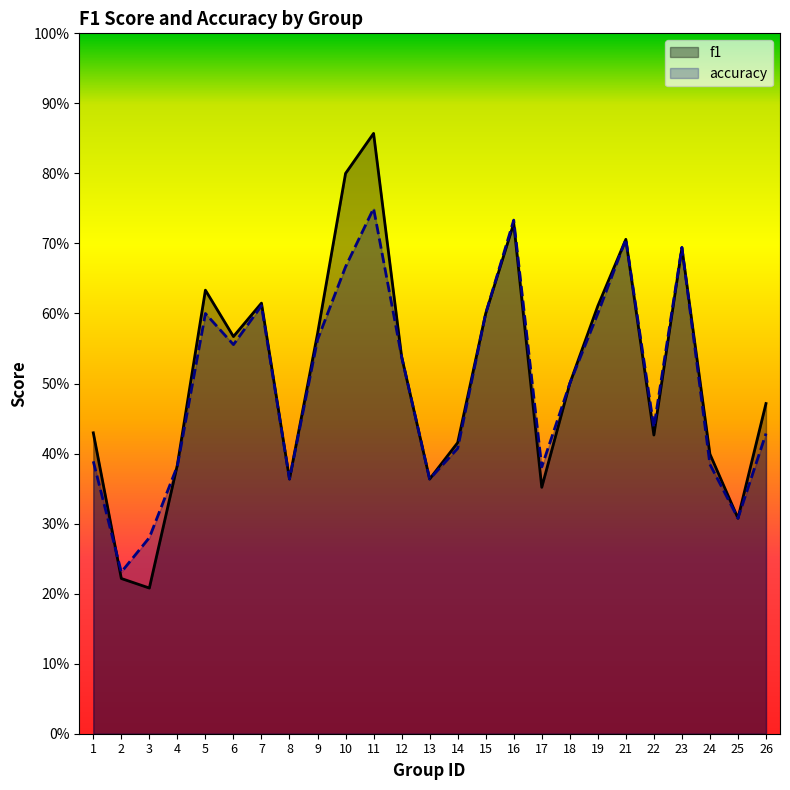

How many times do accuracy and f1 cross each other?

3